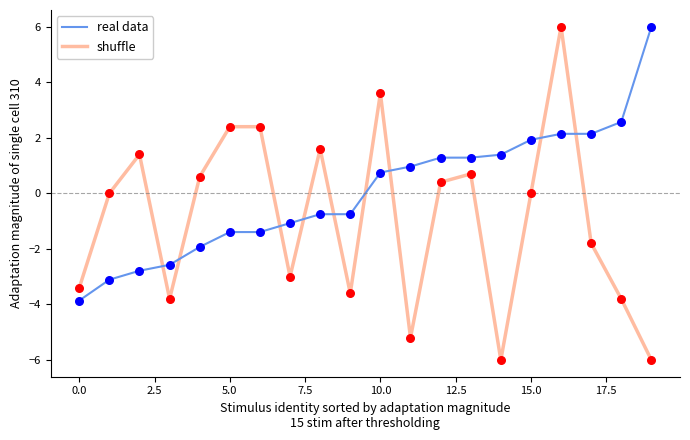

Which series has the largest total across all categories?

real data